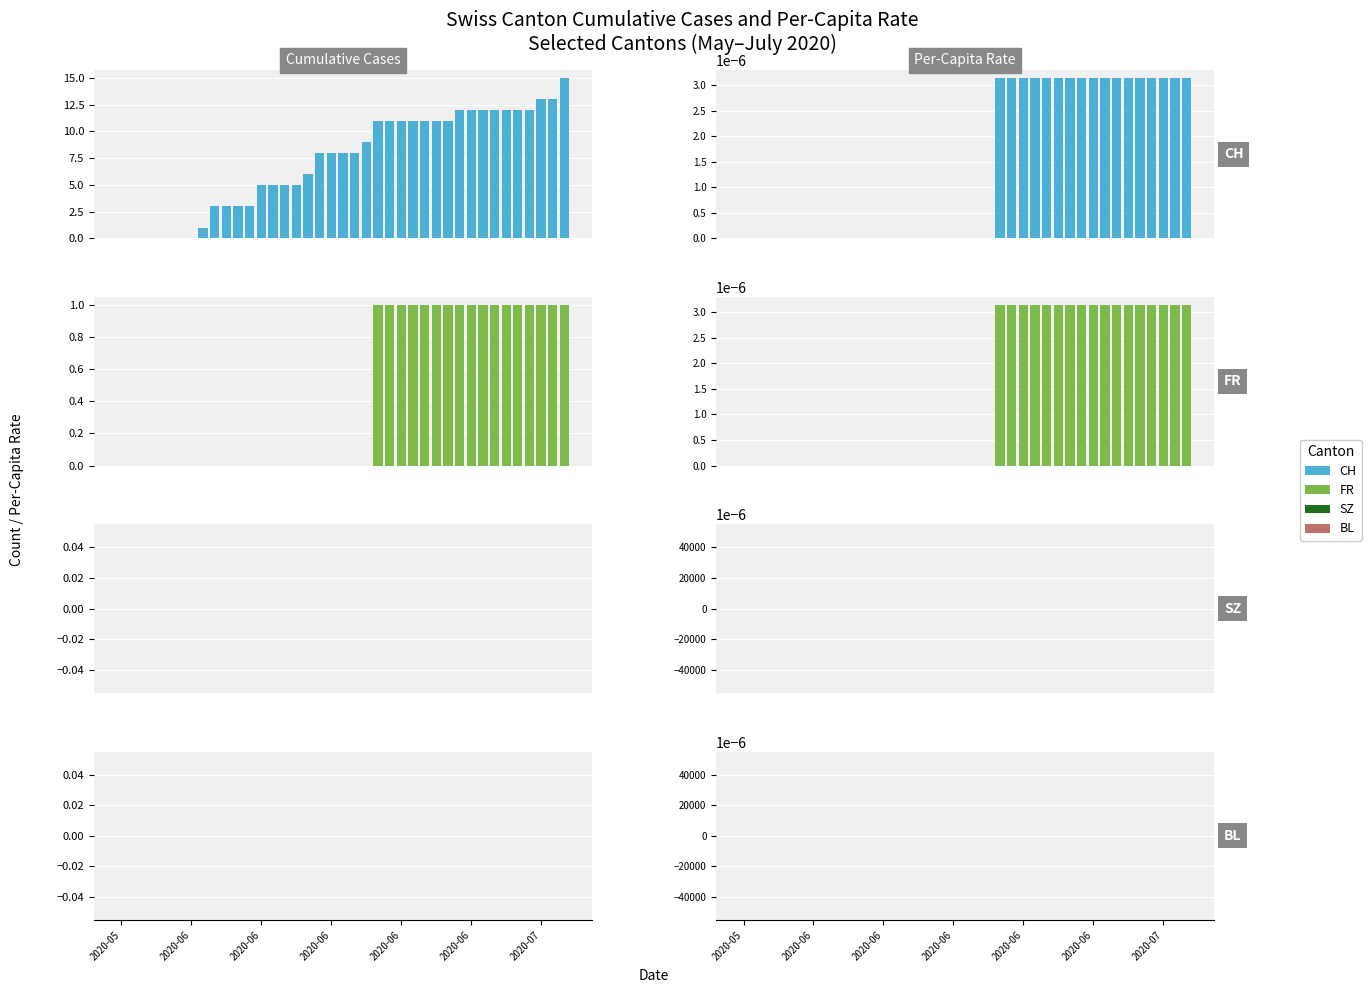

How many values in the FR series exceed 0?

17